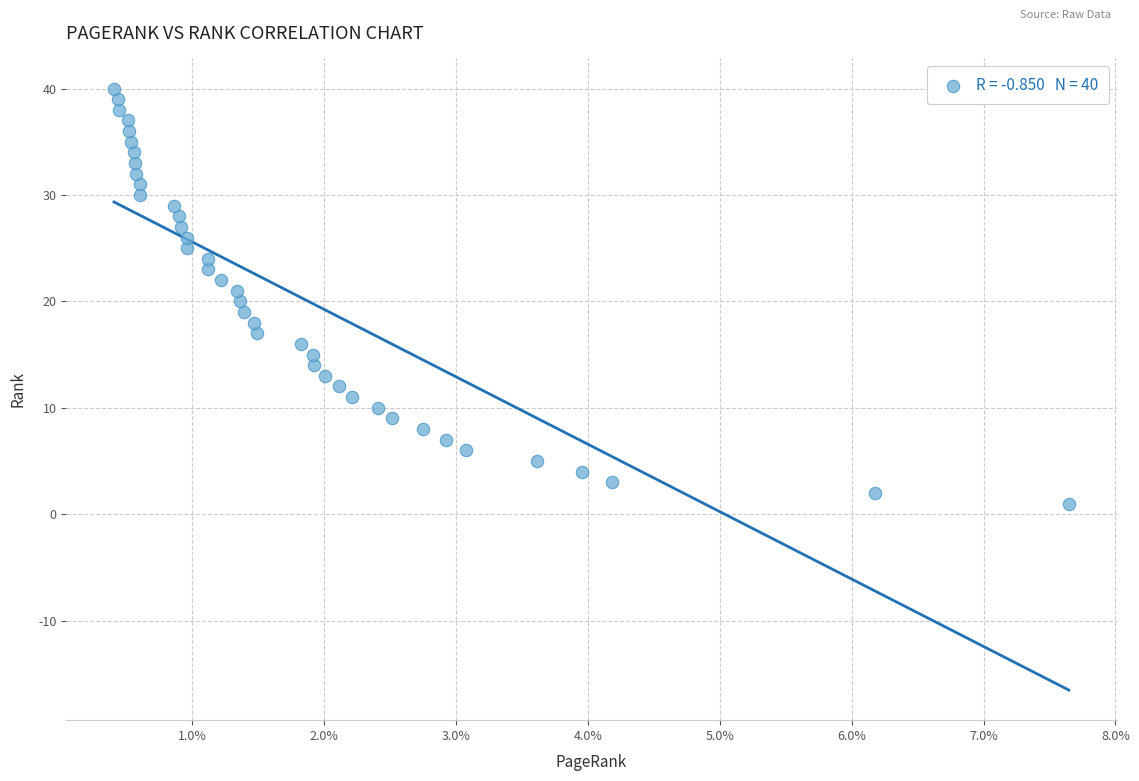

What is the range of Y values (max minus min)?

39